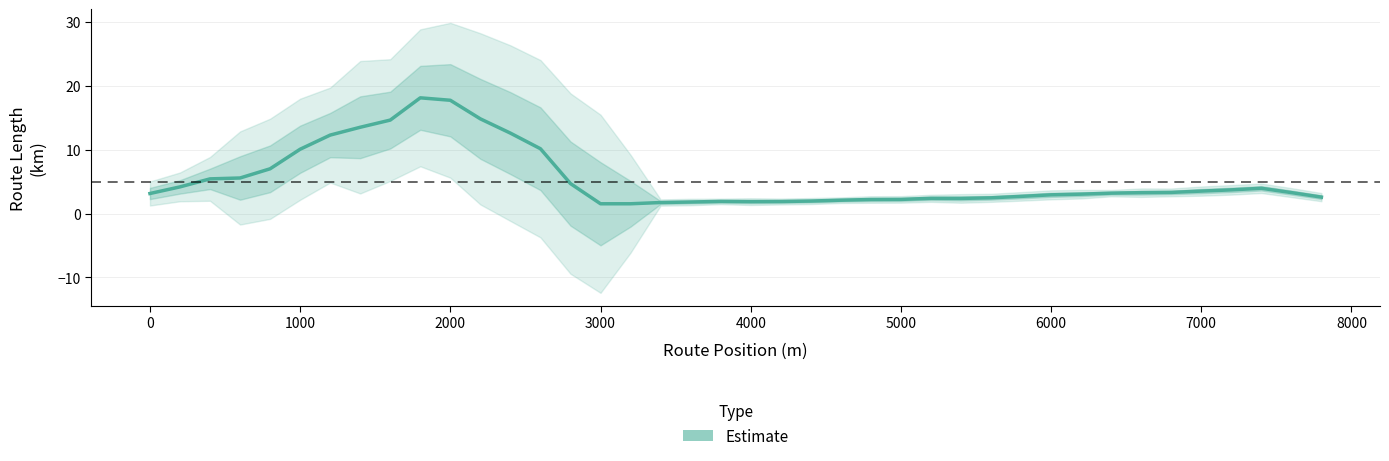

How many points are lower than both their immediate neighbors (excluding endpoints)?

3